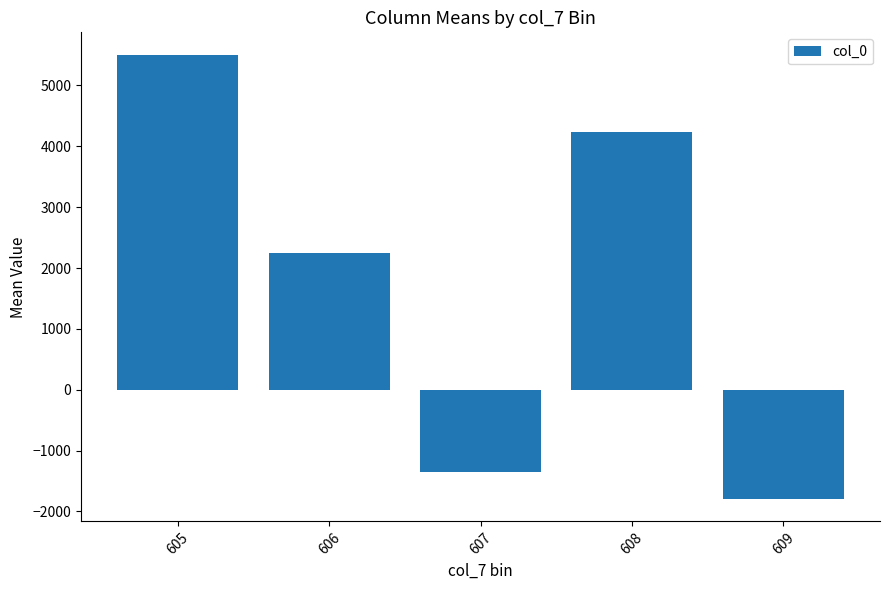

What is the ratio of the value at 606 to the value at 608?

0.5